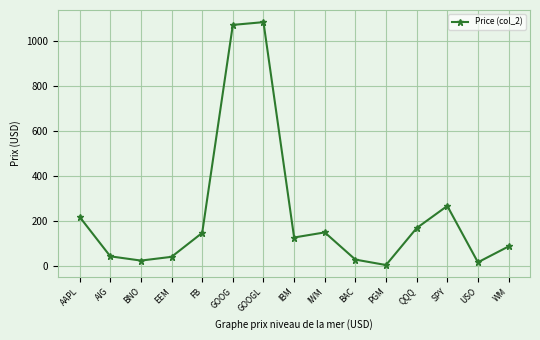

The chart shows a value of 51.7 at FB. True or false?

False